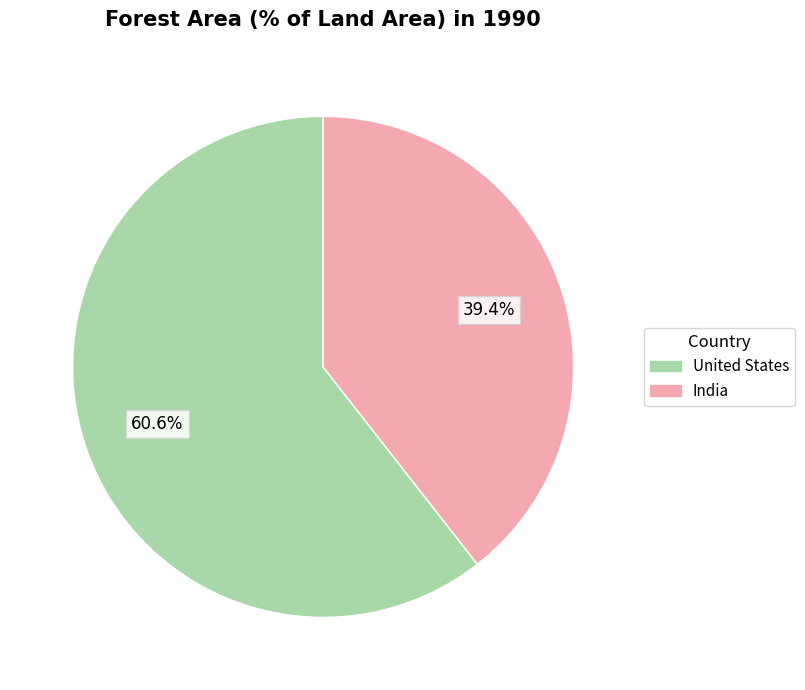

How many slices are in this pie chart?

2